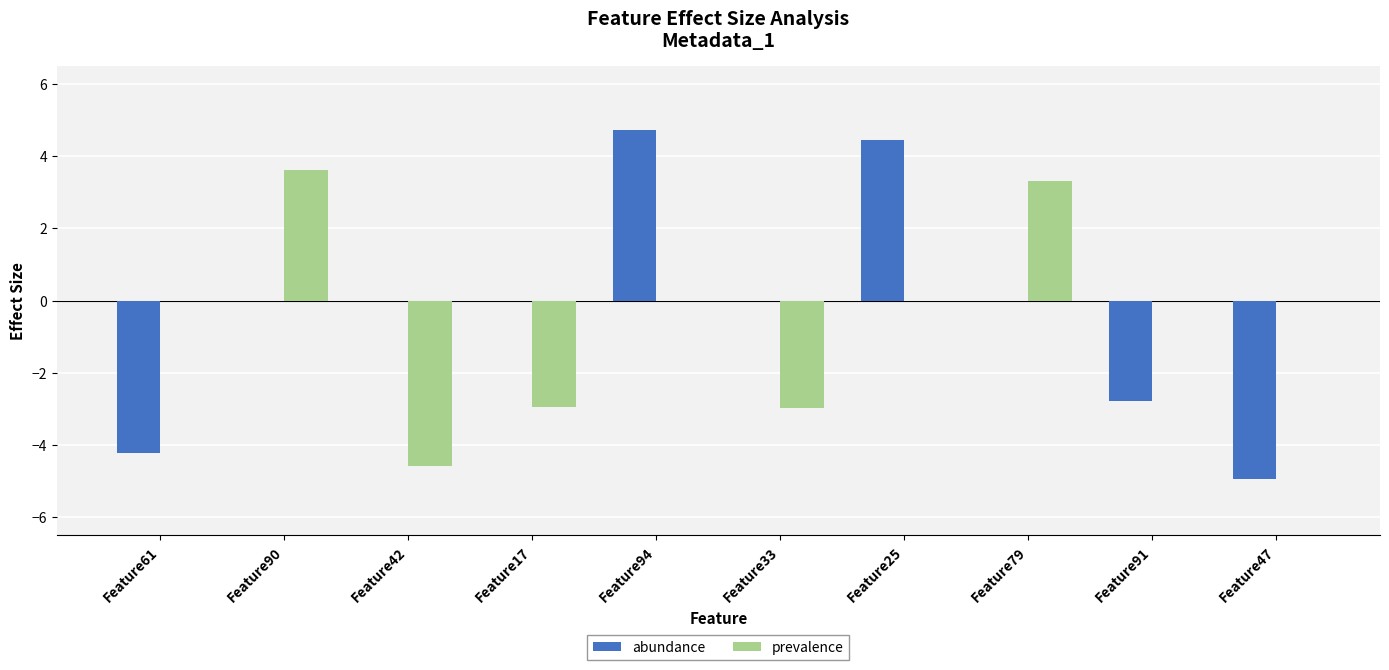

Reading left to right, what are all the values shown in this chart?

abundance: -4.2	0.0	0.0	0.0	4.7	0.0	4.4	0.0	-2.8	-4.9
prevalence: 0.0	3.6	-4.6	-3.0	0.0	-3.0	0.0	3.3	0.0	0.0